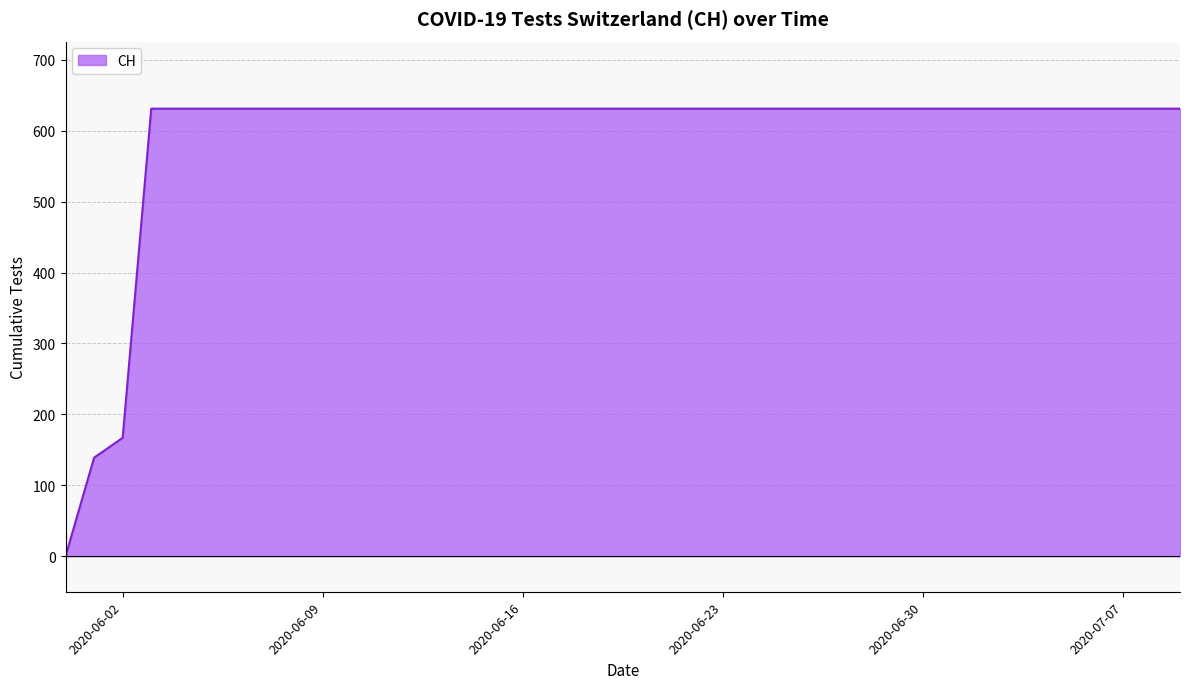

What is the greatest value displayed?

631